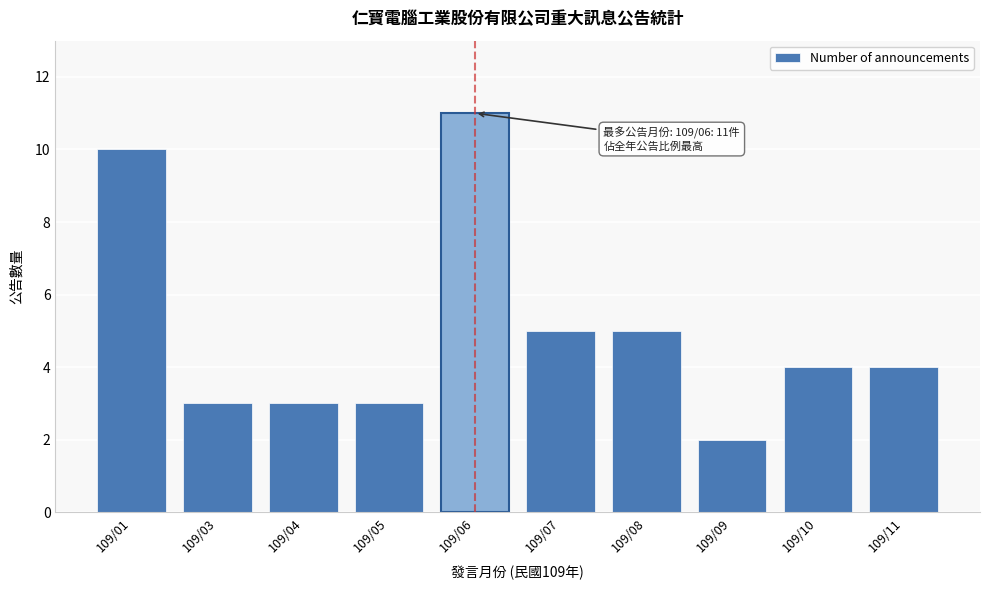

Reading left to right, what are all the values shown in this chart?

109/01=10	109/03=3	109/04=3	109/05=3	109/06=11	109/07=5	109/08=5	109/09=2	109/10=4	109/11=4